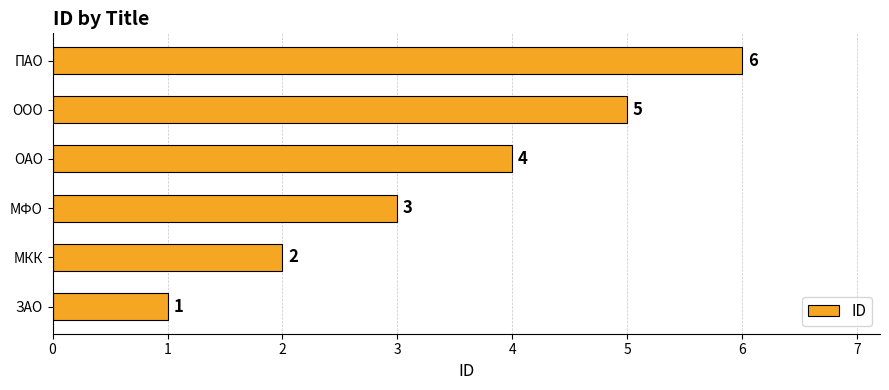

Are the bars grouped side by side (vs. stacked)?

No